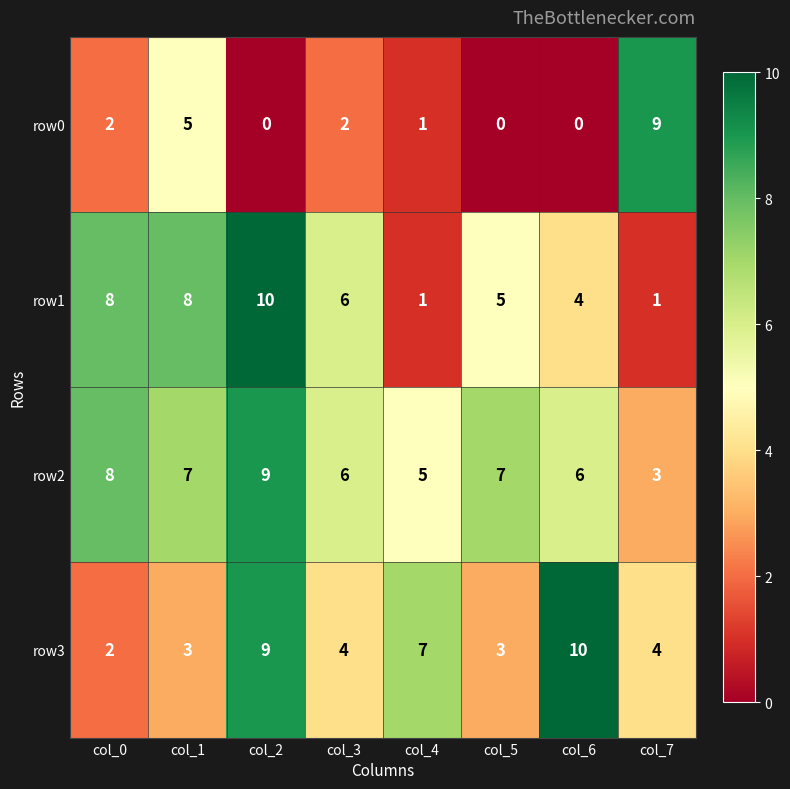

Between col_2 and col_6, which series saw the biggest shift?

row1